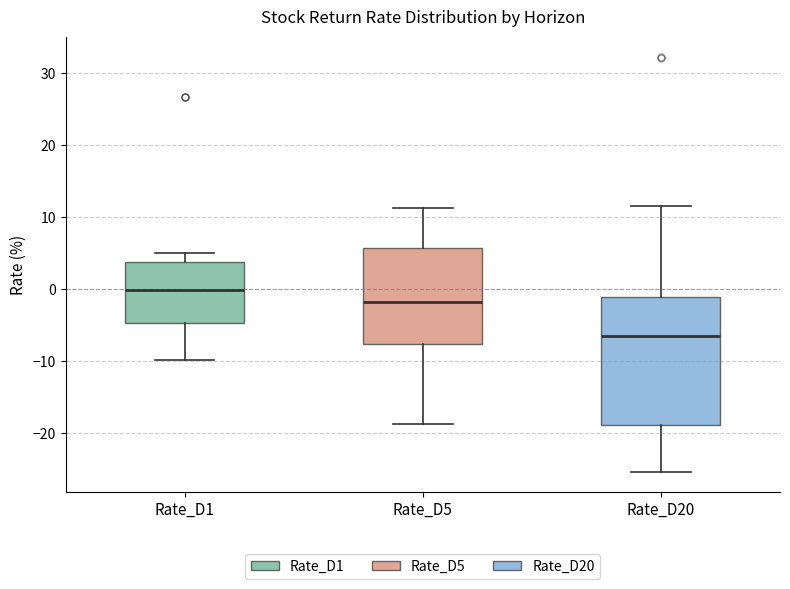

Which box has the lowest median line?

Rate_D20